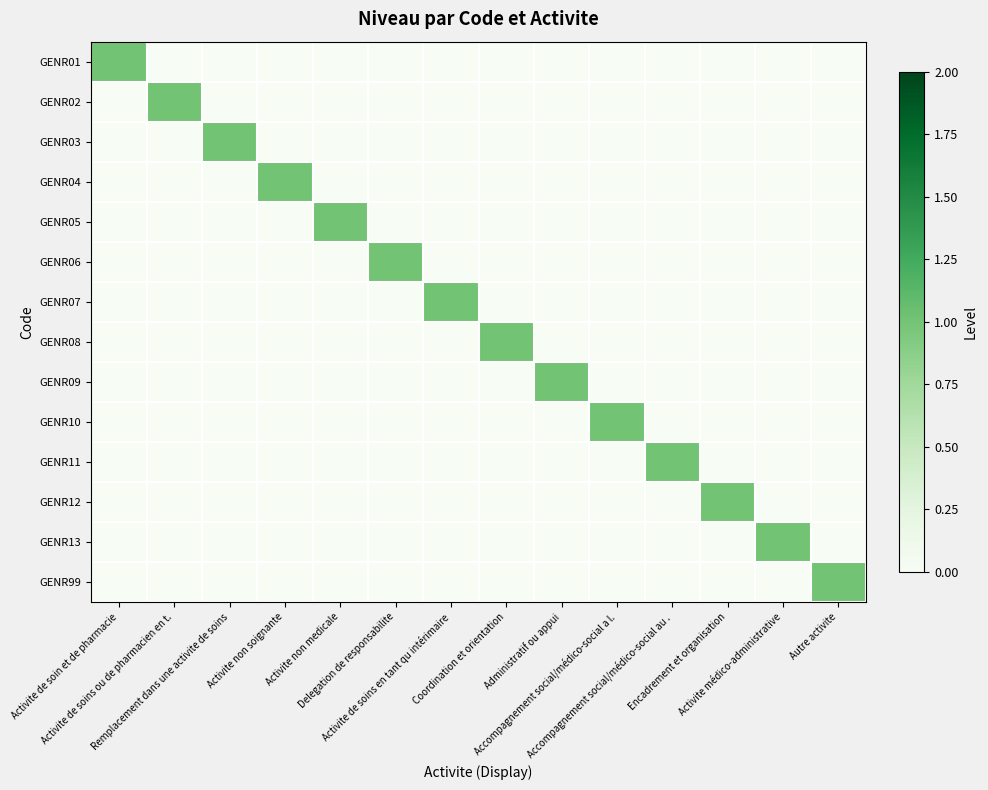

Reading left to right, transcribe all the data shown in this chart.

GENR01: Activite de soin et de pharmacie=1	Activite de soins ou de pharmacien en t.=0	Remplacement dans une activite de soins=0	Activite non soignante=0	Activite non medicale=0	Delegation de responsabilite=0	Activite de soins en tant qu intérimaire=0	Coordination et orientation=0	Administratif ou appui=0	Accompagnement social/médico-social a l.=0	Accompagnement social/médico-social au .=0	Encadrement et organisation=0	Activite médico-administrative=0	Autre activite=0
GENR02: Activite de soin et de pharmacie=0	Activite de soins ou de pharmacien en t.=1	Remplacement dans une activite de soins=0	Activite non soignante=0	Activite non medicale=0	Delegation de responsabilite=0	Activite de soins en tant qu intérimaire=0	Coordination et orientation=0	Administratif ou appui=0	Accompagnement social/médico-social a l.=0	Accompagnement social/médico-social au .=0	Encadrement et organisation=0	Activite médico-administrative=0	Autre activite=0
GENR03: Activite de soin et de pharmacie=0	Activite de soins ou de pharmacien en t.=0	Remplacement dans une activite de soins=1	Activite non soignante=0	Activite non medicale=0	Delegation de responsabilite=0	Activite de soins en tant qu intérimaire=0	Coordination et orientation=0	Administratif ou appui=0	Accompagnement social/médico-social a l.=0	Accompagnement social/médico-social au .=0	Encadrement et organisation=0	Activite médico-administrative=0	Autre activite=0
GENR04: Activite de soin et de pharmacie=0	Activite de soins ou de pharmacien en t.=0	Remplacement dans une activite de soins=0	Activite non soignante=1	Activite non medicale=0	Delegation de responsabilite=0	Activite de soins en tant qu intérimaire=0	Coordination et orientation=0	Administratif ou appui=0	Accompagnement social/médico-social a l.=0	Accompagnement social/médico-social au .=0	Encadrement et organisation=0	Activite médico-administrative=0	Autre activite=0
GENR05: Activite de soin et de pharmacie=0	Activite de soins ou de pharmacien en t.=0	Remplacement dans une activite de soins=0	Activite non soignante=0	Activite non medicale=1	Delegation de responsabilite=0	Activite de soins en tant qu intérimaire=0	Coordination et orientation=0	Administratif ou appui=0	Accompagnement social/médico-social a l.=0	Accompagnement social/médico-social au .=0	Encadrement et organisation=0	Activite médico-administrative=0	Autre activite=0
GENR06: Activite de soin et de pharmacie=0	Activite de soins ou de pharmacien en t.=0	Remplacement dans une activite de soins=0	Activite non soignante=0	Activite non medicale=0	Delegation de responsabilite=1	Activite de soins en tant qu intérimaire=0	Coordination et orientation=0	Administratif ou appui=0	Accompagnement social/médico-social a l.=0	Accompagnement social/médico-social au .=0	Encadrement et organisation=0	Activite médico-administrative=0	Autre activite=0
GENR07: Activite de soin et de pharmacie=0	Activite de soins ou de pharmacien en t.=0	Remplacement dans une activite de soins=0	Activite non soignante=0	Activite non medicale=0	Delegation de responsabilite=0	Activite de soins en tant qu intérimaire=1	Coordination et orientation=0	Administratif ou appui=0	Accompagnement social/médico-social a l.=0	Accompagnement social/médico-social au .=0	Encadrement et organisation=0	Activite médico-administrative=0	Autre activite=0
GENR08: Activite de soin et de pharmacie=0	Activite de soins ou de pharmacien en t.=0	Remplacement dans une activite de soins=0	Activite non soignante=0	Activite non medicale=0	Delegation de responsabilite=0	Activite de soins en tant qu intérimaire=0	Coordination et orientation=1	Administratif ou appui=0	Accompagnement social/médico-social a l.=0	Accompagnement social/médico-social au .=0	Encadrement et organisation=0	Activite médico-administrative=0	Autre activite=0
GENR09: Activite de soin et de pharmacie=0	Activite de soins ou de pharmacien en t.=0	Remplacement dans une activite de soins=0	Activite non soignante=0	Activite non medicale=0	Delegation de responsabilite=0	Activite de soins en tant qu intérimaire=0	Coordination et orientation=0	Administratif ou appui=1	Accompagnement social/médico-social a l.=0	Accompagnement social/médico-social au .=0	Encadrement et organisation=0	Activite médico-administrative=0	Autre activite=0
GENR10: Activite de soin et de pharmacie=0	Activite de soins ou de pharmacien en t.=0	Remplacement dans une activite de soins=0	Activite non soignante=0	Activite non medicale=0	Delegation de responsabilite=0	Activite de soins en tant qu intérimaire=0	Coordination et orientation=0	Administratif ou appui=0	Accompagnement social/médico-social a l.=1	Accompagnement social/médico-social au .=0	Encadrement et organisation=0	Activite médico-administrative=0	Autre activite=0
GENR11: Activite de soin et de pharmacie=0	Activite de soins ou de pharmacien en t.=0	Remplacement dans une activite de soins=0	Activite non soignante=0	Activite non medicale=0	Delegation de responsabilite=0	Activite de soins en tant qu intérimaire=0	Coordination et orientation=0	Administratif ou appui=0	Accompagnement social/médico-social a l.=0	Accompagnement social/médico-social au .=1	Encadrement et organisation=0	Activite médico-administrative=0	Autre activite=0
GENR12: Activite de soin et de pharmacie=0	Activite de soins ou de pharmacien en t.=0	Remplacement dans une activite de soins=0	Activite non soignante=0	Activite non medicale=0	Delegation de responsabilite=0	Activite de soins en tant qu intérimaire=0	Coordination et orientation=0	Administratif ou appui=0	Accompagnement social/médico-social a l.=0	Accompagnement social/médico-social au .=0	Encadrement et organisation=1	Activite médico-administrative=0	Autre activite=0
GENR13: Activite de soin et de pharmacie=0	Activite de soins ou de pharmacien en t.=0	Remplacement dans une activite de soins=0	Activite non soignante=0	Activite non medicale=0	Delegation de responsabilite=0	Activite de soins en tant qu intérimaire=0	Coordination et orientation=0	Administratif ou appui=0	Accompagnement social/médico-social a l.=0	Accompagnement social/médico-social au .=0	Encadrement et organisation=0	Activite médico-administrative=1	Autre activite=0
GENR99: Activite de soin et de pharmacie=0	Activite de soins ou de pharmacien en t.=0	Remplacement dans une activite de soins=0	Activite non soignante=0	Activite non medicale=0	Delegation de responsabilite=0	Activite de soins en tant qu intérimaire=0	Coordination et orientation=0	Administratif ou appui=0	Accompagnement social/médico-social a l.=0	Accompagnement social/médico-social au .=0	Encadrement et organisation=0	Activite médico-administrative=0	Autre activite=1